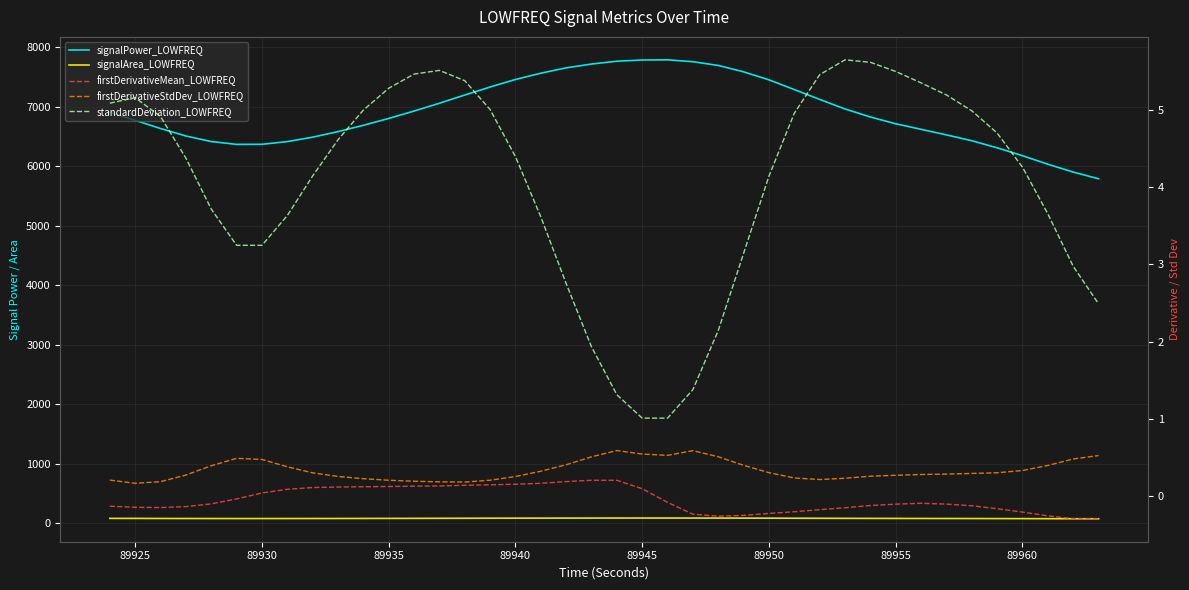

How many lines are shown in the chart?

5